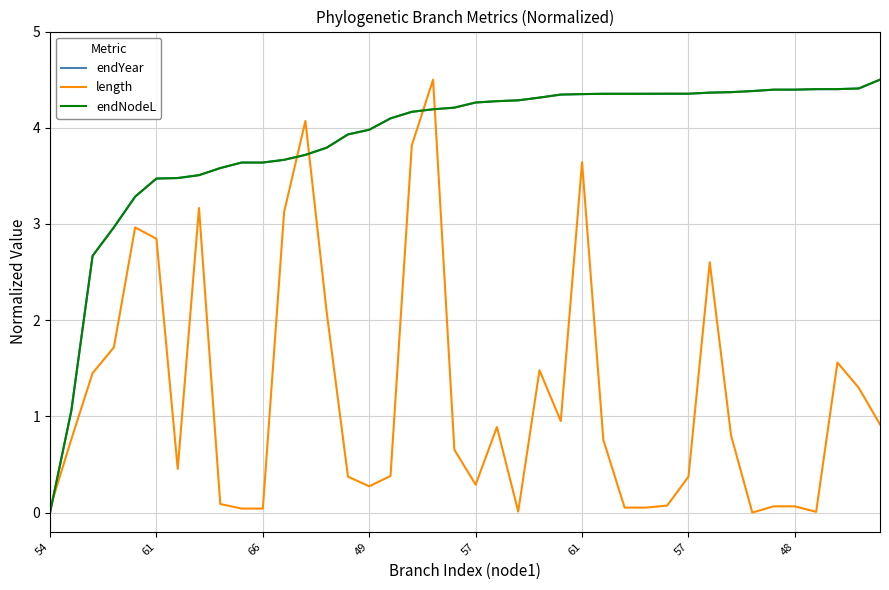

What is the difference between the maximum and minimum values in the endYear series?

4.5